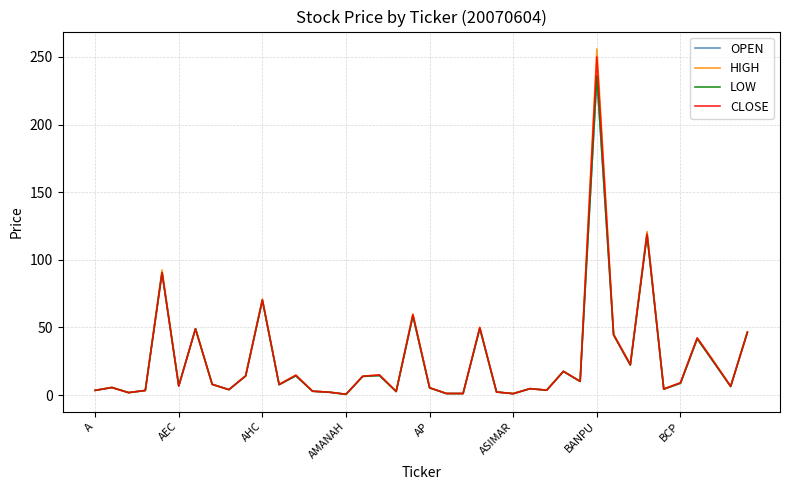

What is the highest value of the OPEN series?

236.0